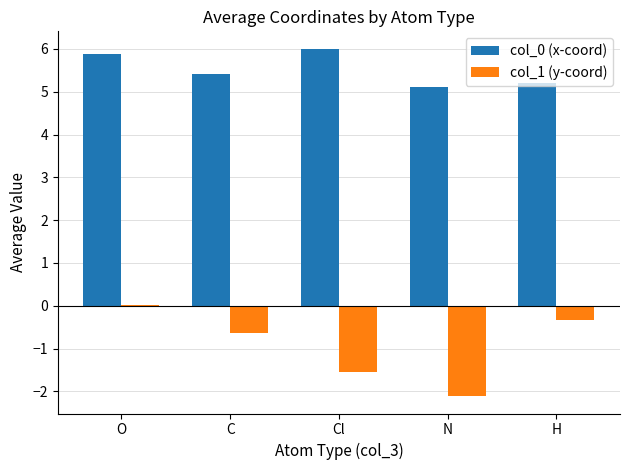

The col_1 (y-coord) series shows -0.6 at C. True or false?

True